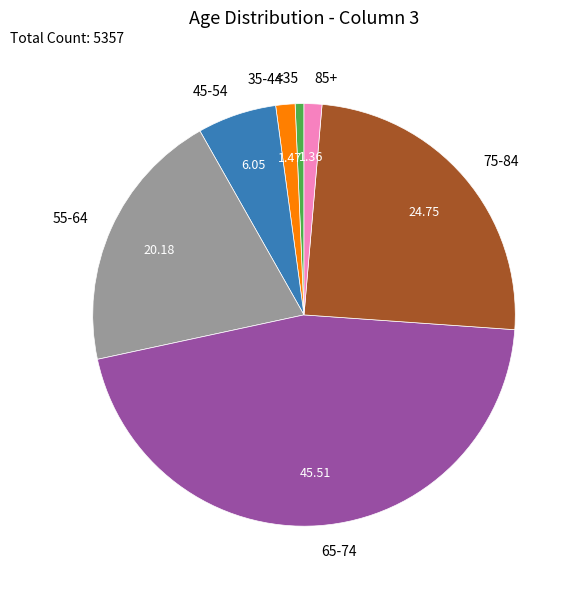

Combined, do 55-64 and 35-44 account for over 50%?

No